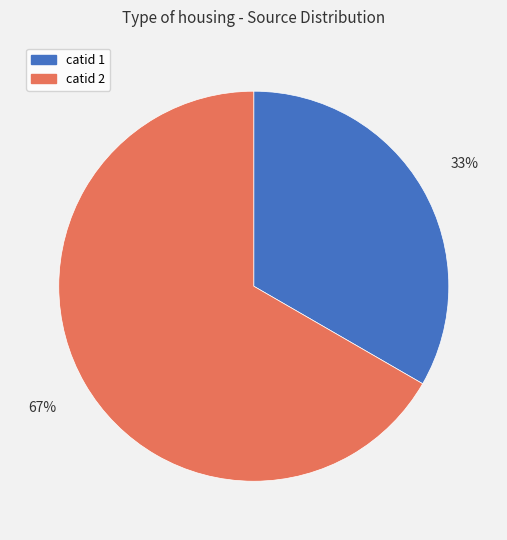

To the nearest percent, what percentage of the pie is catid 1?

33%